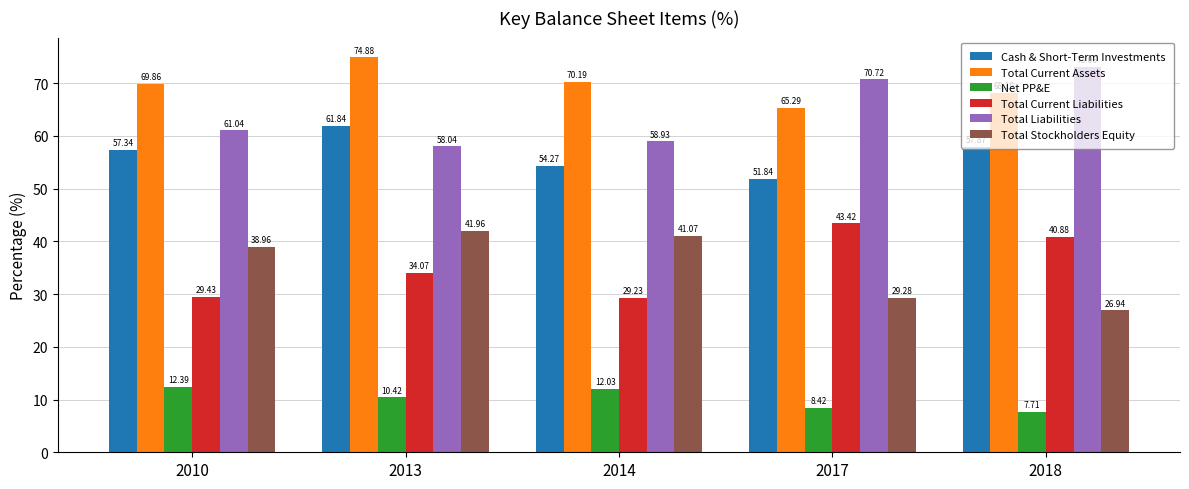

What is the total value across all series at 2010?

269.0